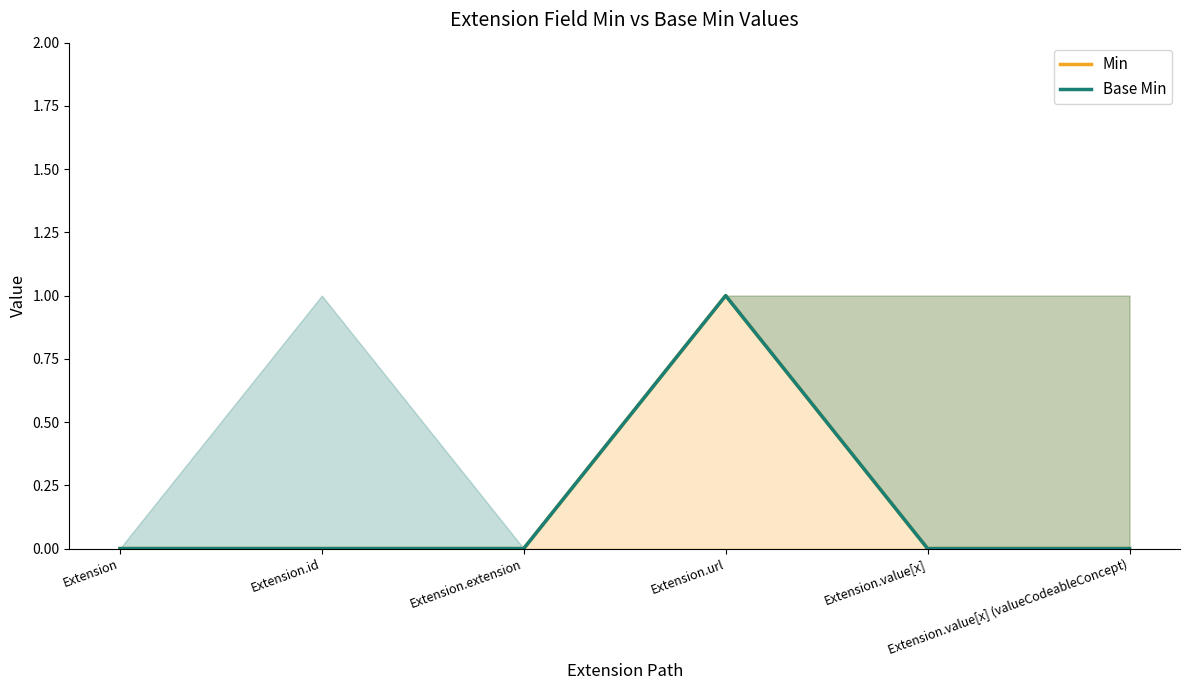

Which series has the largest total across all categories?

Min